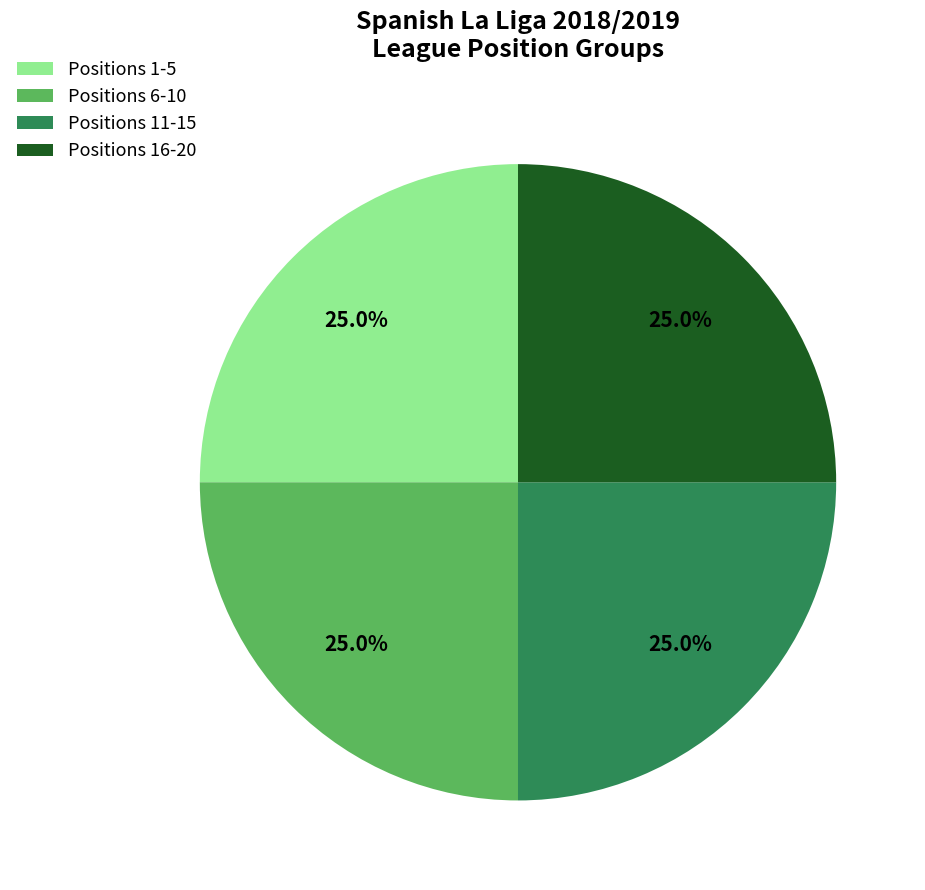

Does Positions 1-5 represent more than half of the total?

No